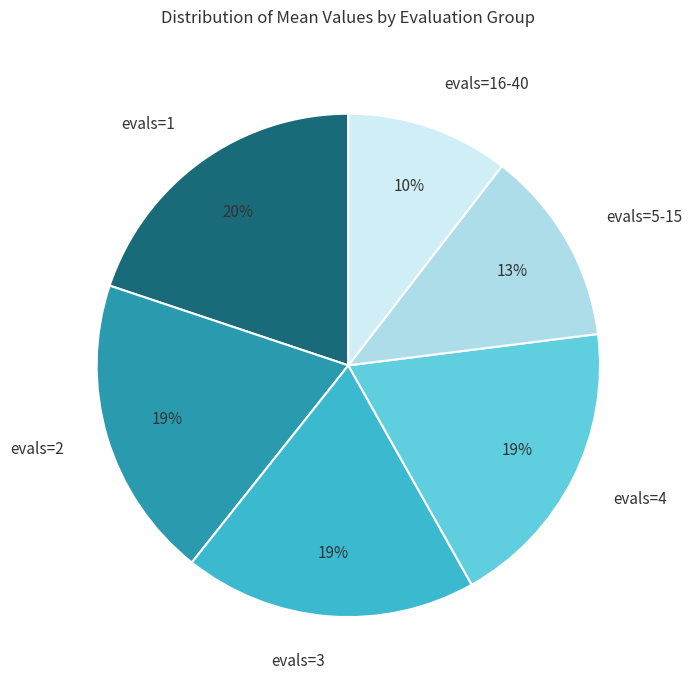

To the nearest percent, what percentage of the pie is evals=2?

19%